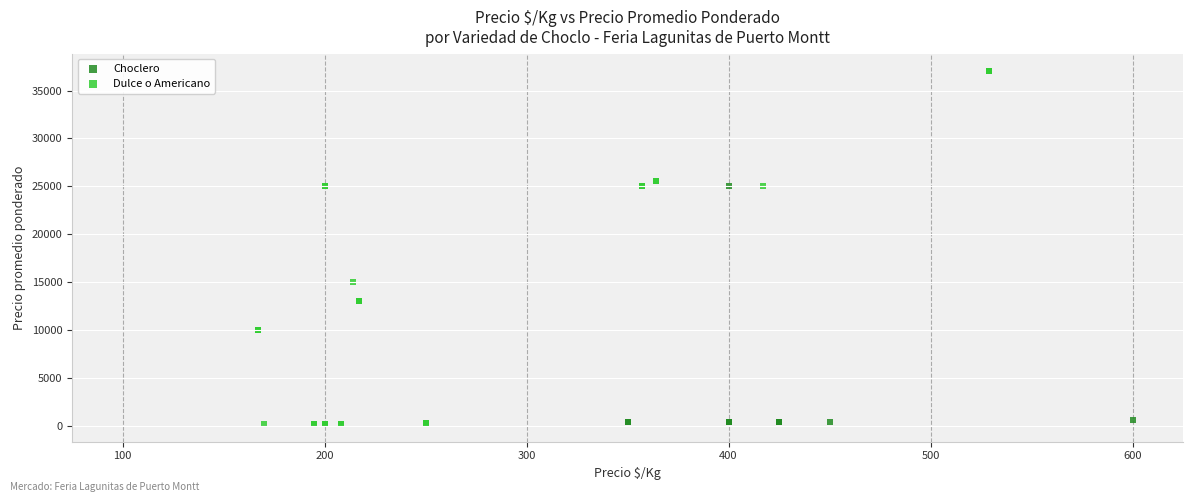

Which series has the widest spread of Y values?

Dulce o Americano